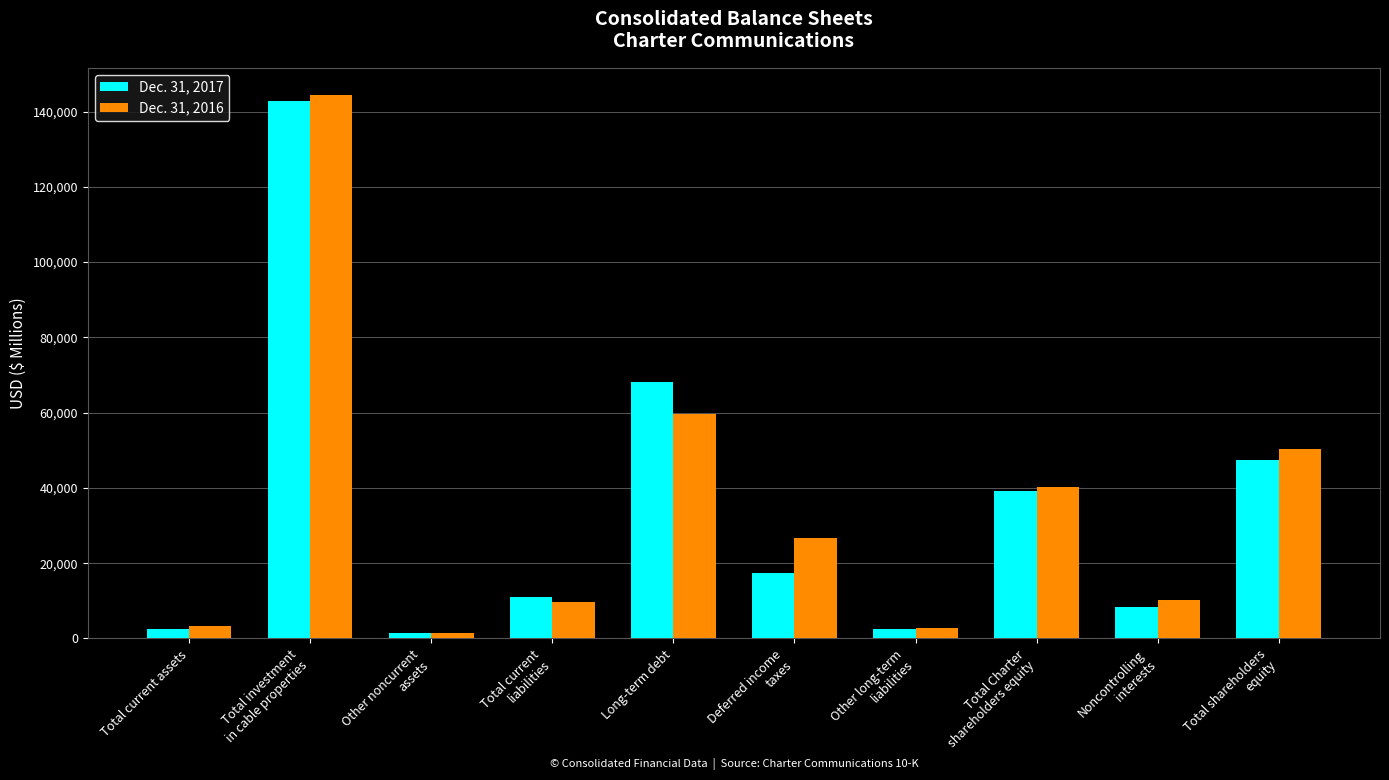

How many categories are shown in the chart?

10